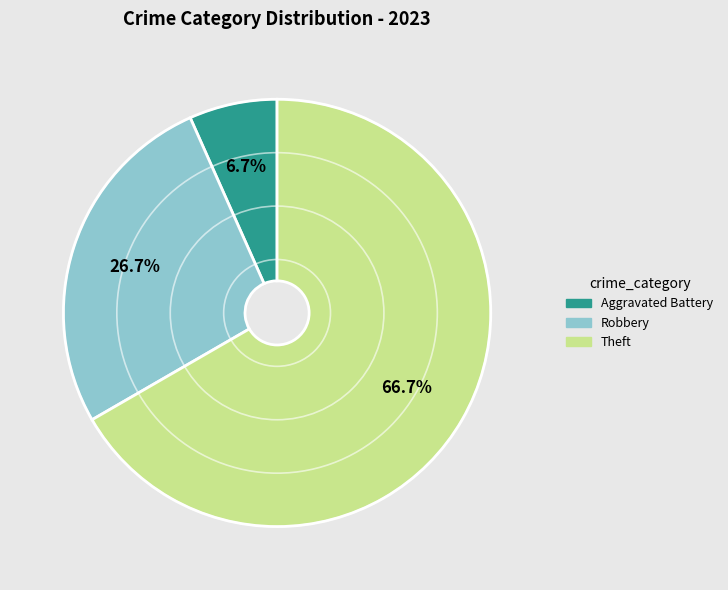

How many segments does this pie chart have?

3